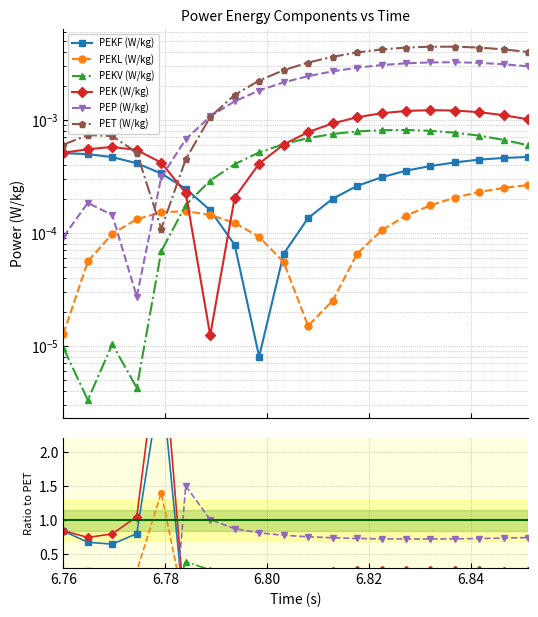

At how many categories does at least one series exceed -1?

20